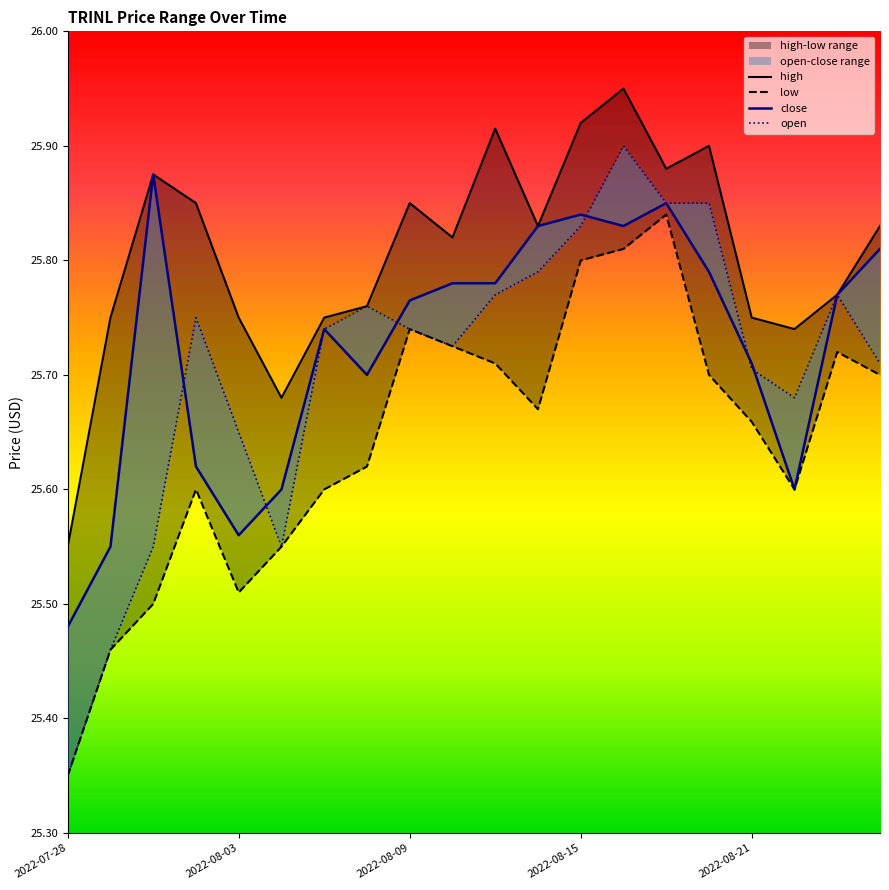

Rank the series by their maximum value, from lowest to highest.

low, close, open, high